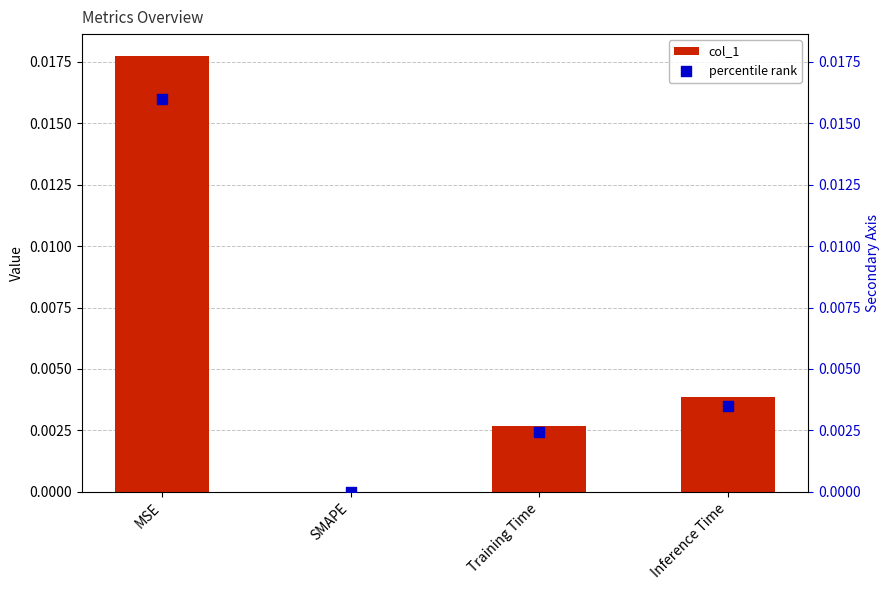

Which series has the largest total across all categories?

col_1